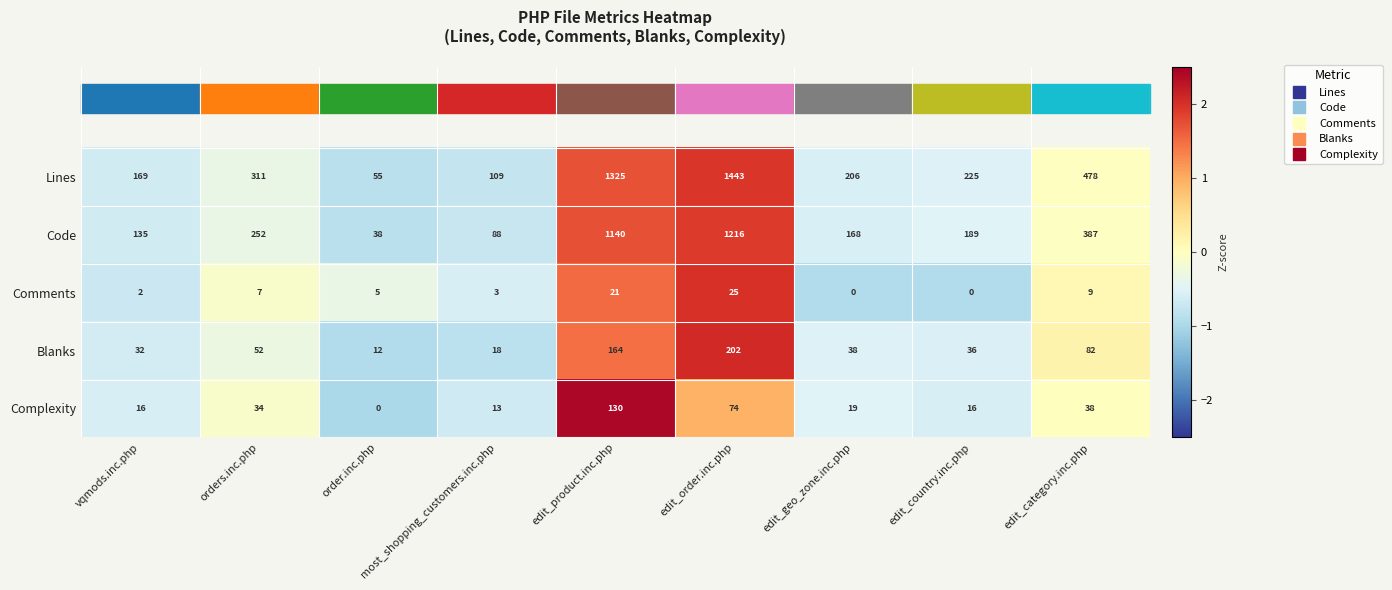

Which category has the highest value in the Code series?

edit_order.inc.php